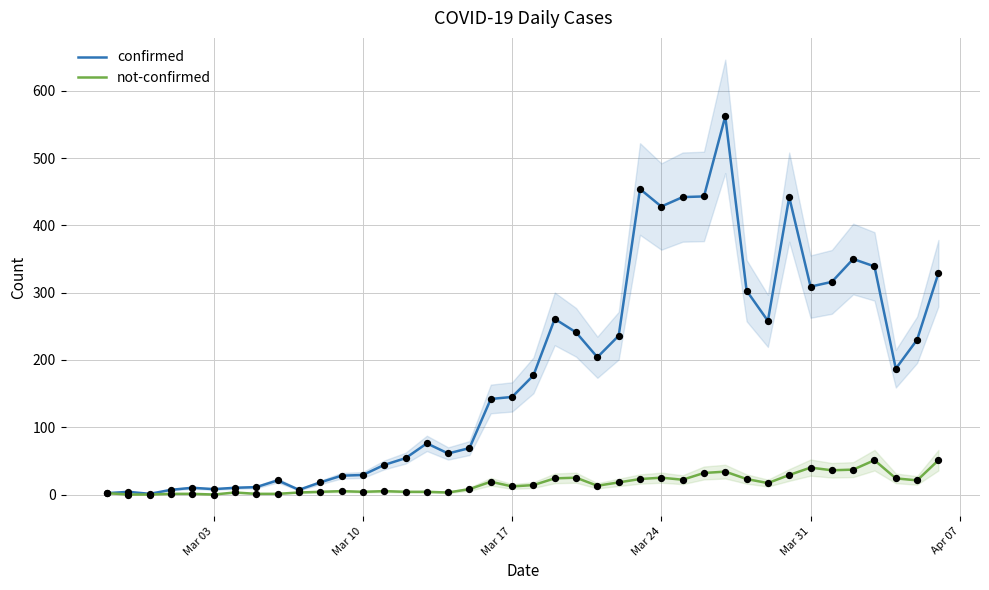

Which series contains the highest Y value?

confirmed